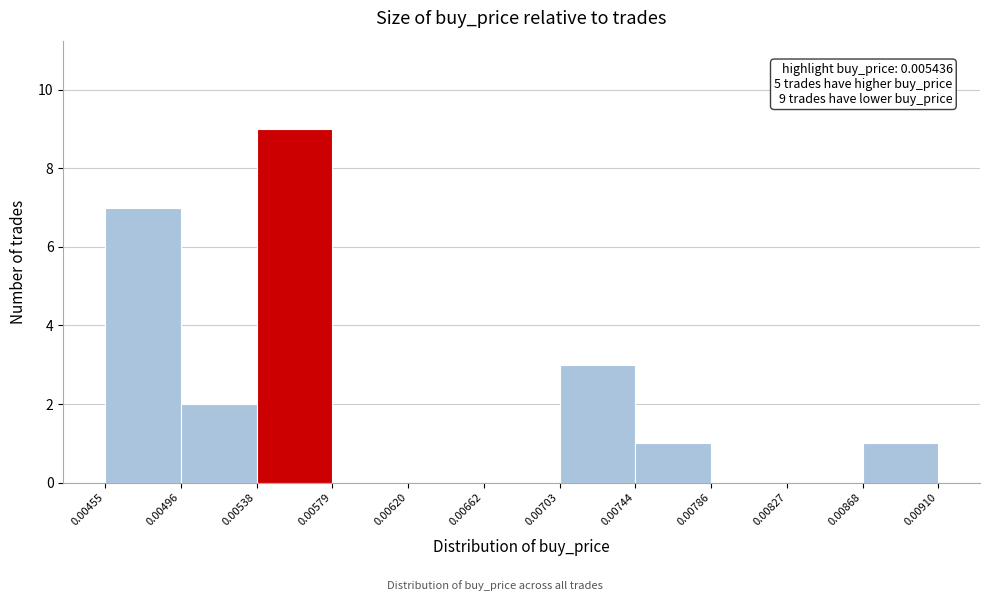

Over which range of the x-axis is the bar tallest?

0.00538 to 0.00579